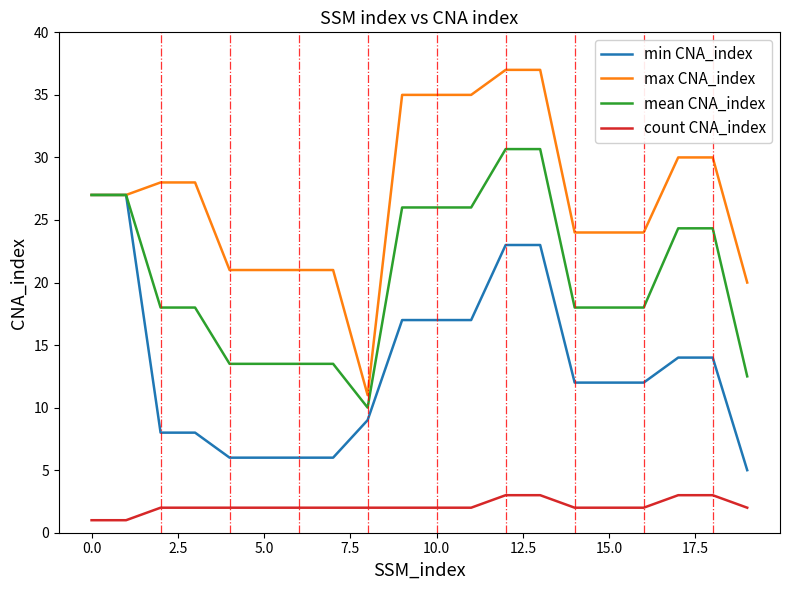

True or false: max CNA_index and count CNA_index intersect in this chart.

False